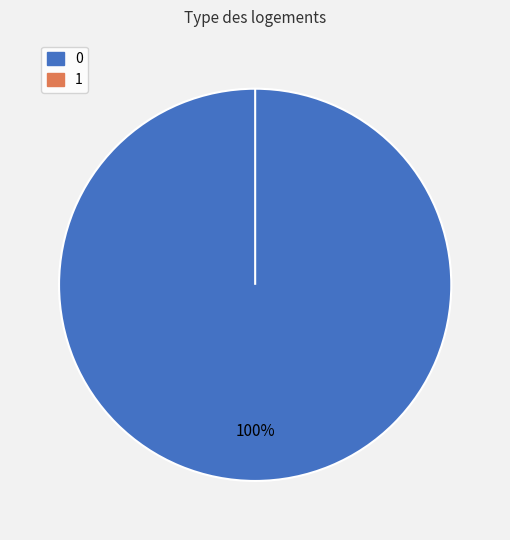

Which category has the smallest portion of the pie?

1